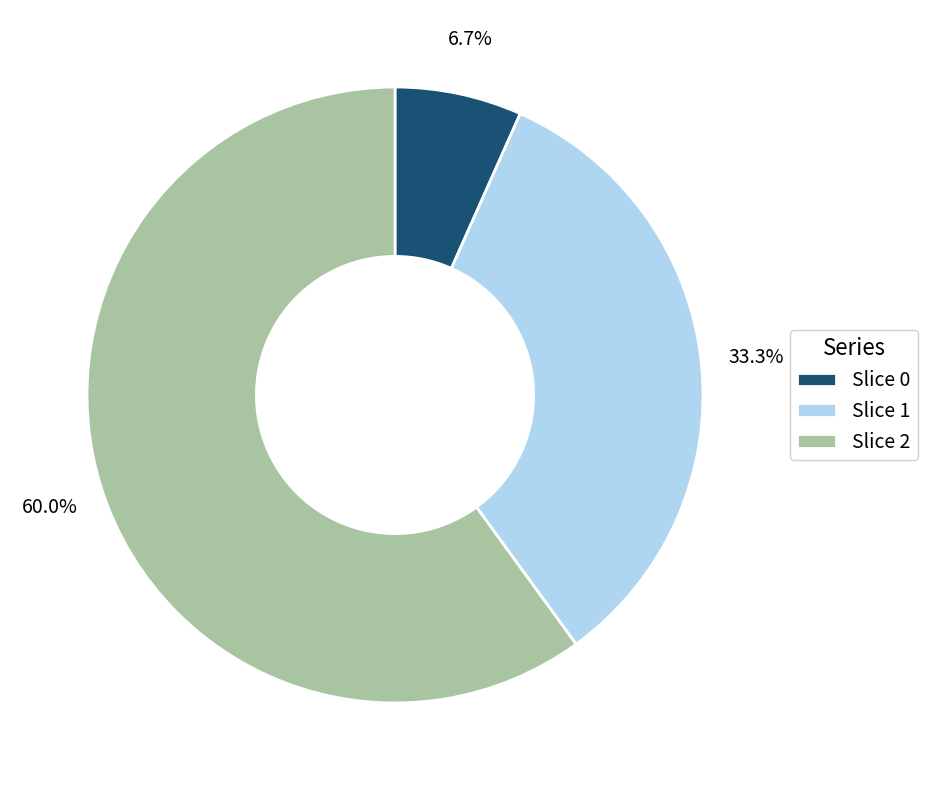

Combined, do Slice 2 and Slice 1 account for over 50%?

Yes